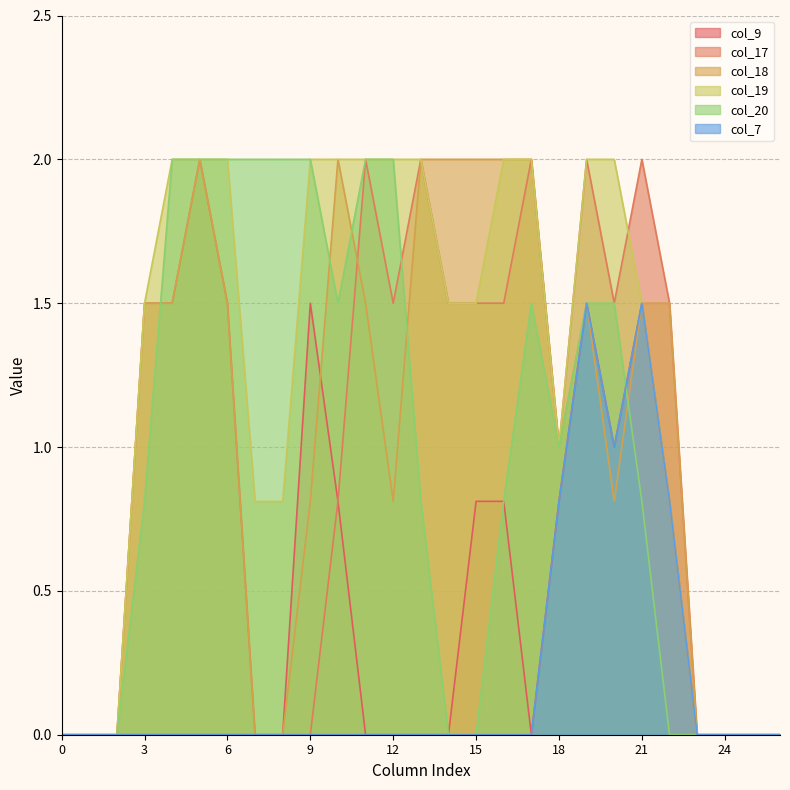

Between 11 and 25, which series saw the biggest shift?

col_17